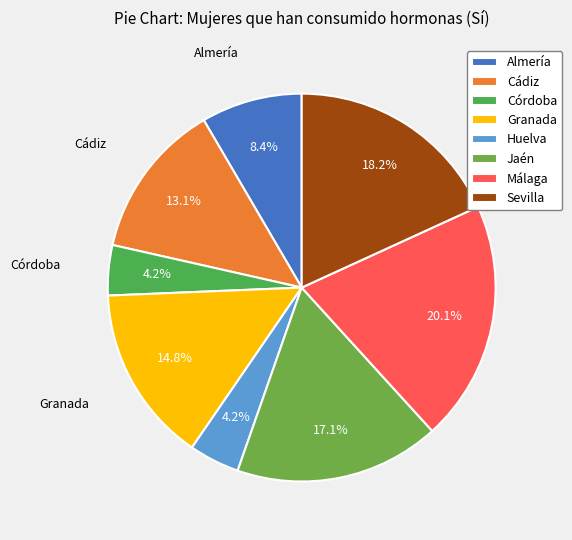

Is there any slice that represents more than half of the pie?

No